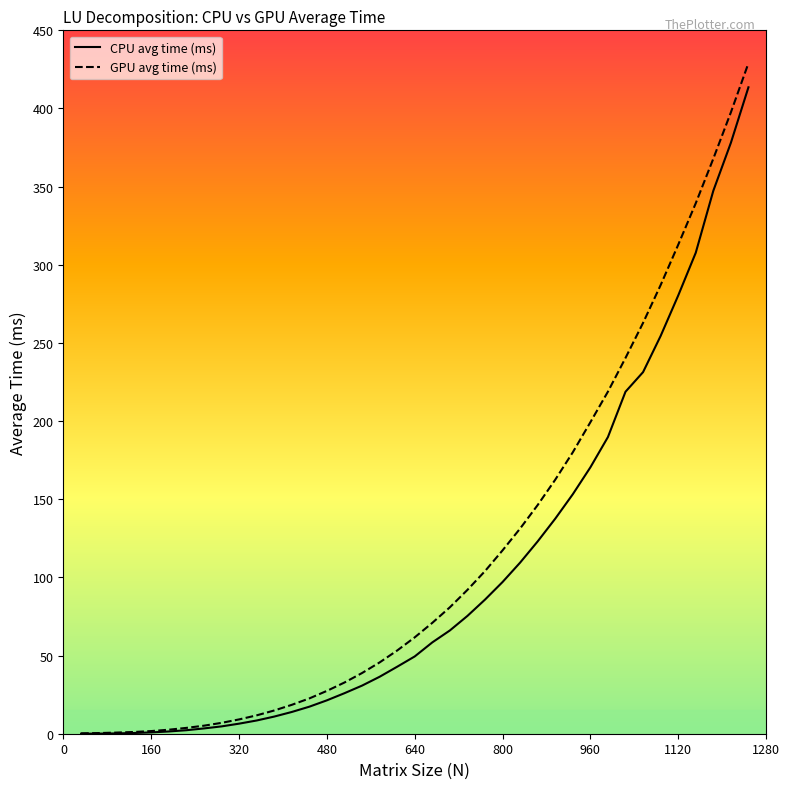

Which series has the widest spread of values?

GPU avg time (ms)